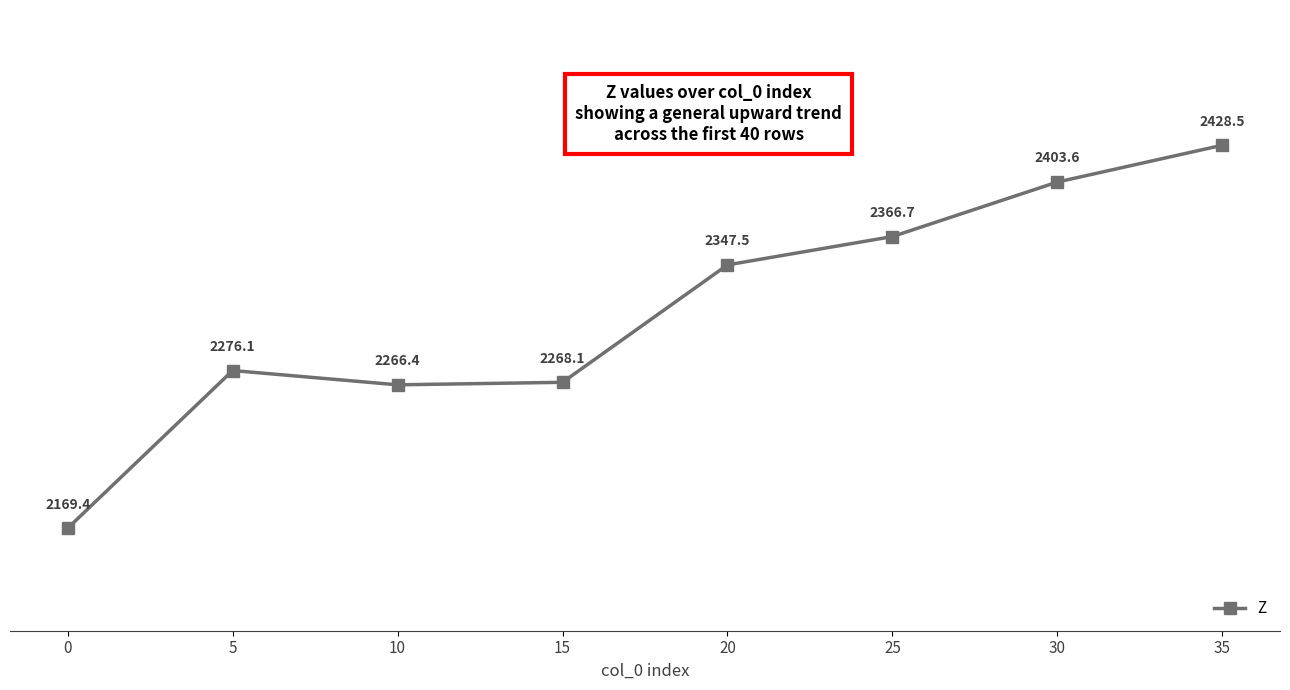

Reading right to left, list all the values displayed in this chart.

2428.5	2403.6	2366.7	2347.5	2268.1	2266.4	2276.1	2169.4